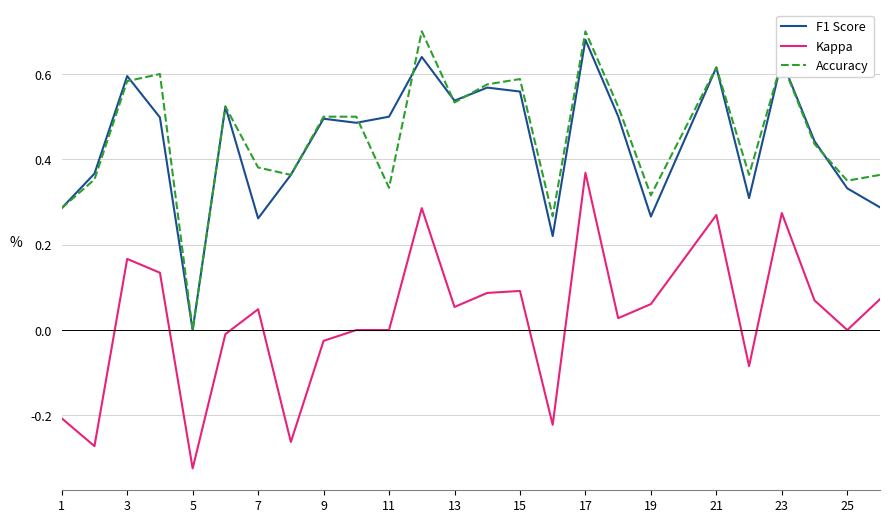

Which series has the widest spread of values?

Accuracy